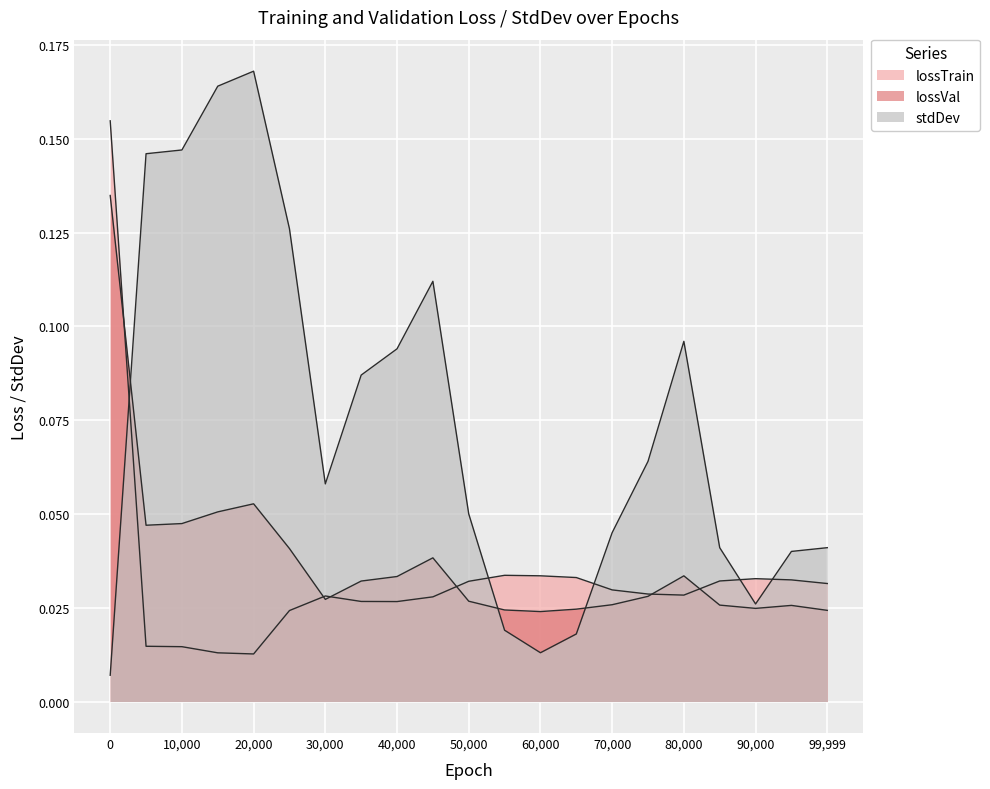

Rank the series at 0 from lowest to highest value.

stdDev, lossVal, lossTrain